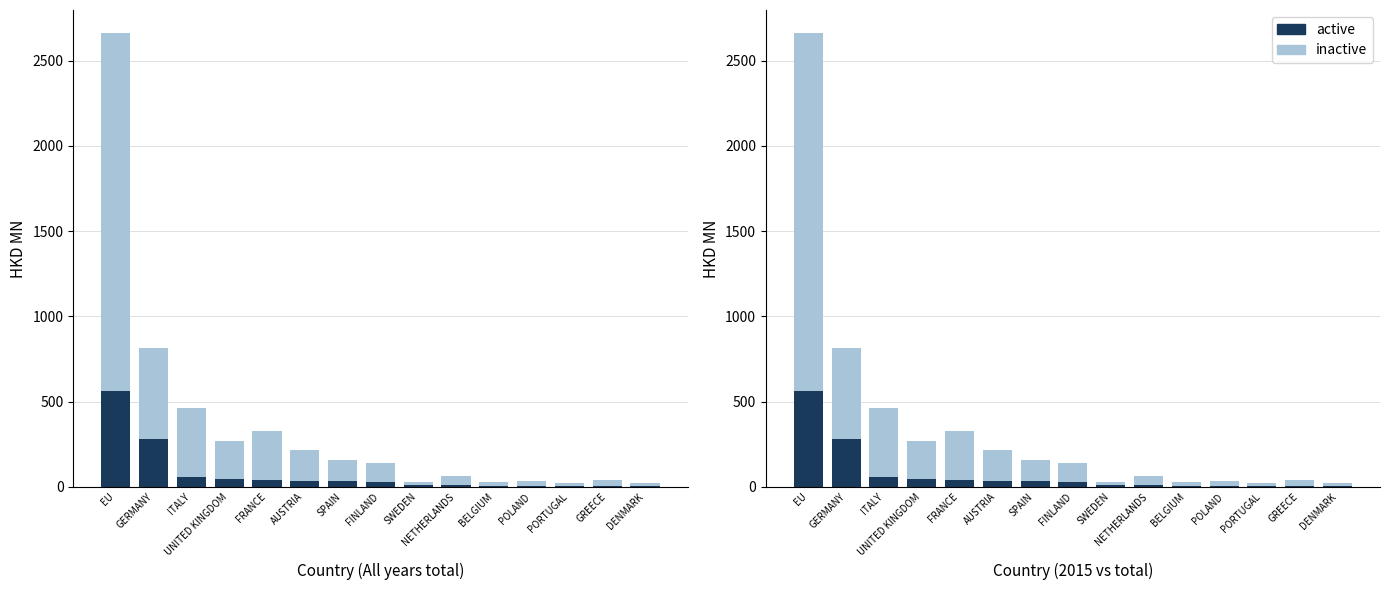

Reading right to left, list all the values displayed in this chart.

inactive: 22.2	41.5	22.8	32.4	31.4	61.7	26.0	142.4	158.5	214.0	328.5	268.6	461.3	816.2	2664.1
active: 2.4	2.6	2.8	5.3	5.5	9.4	9.5	27.6	35.5	36.1	41.9	44.1	55.2	278.7	563.1